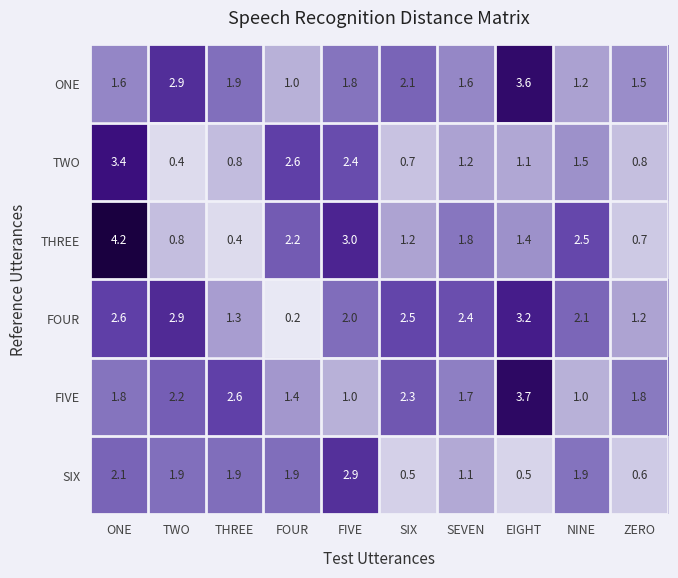

What is the spread (max minus min) of values at SEVEN?

1.3